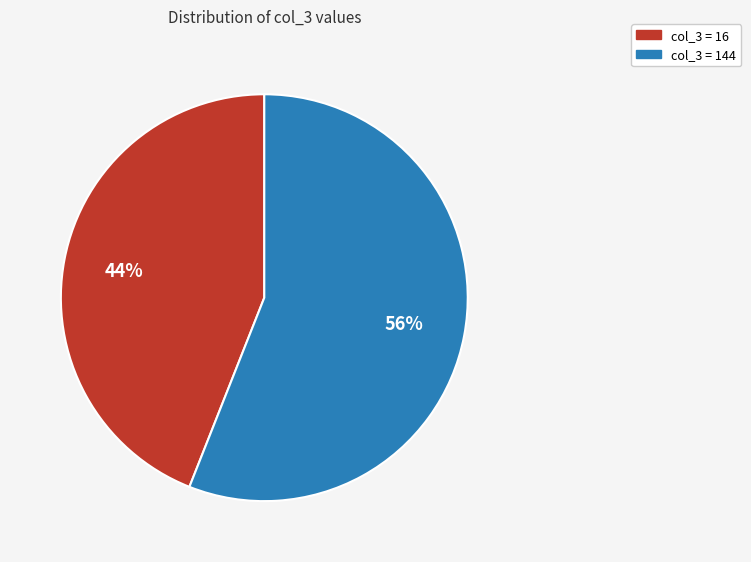

To the nearest percent, what is the average slice percentage?

50%